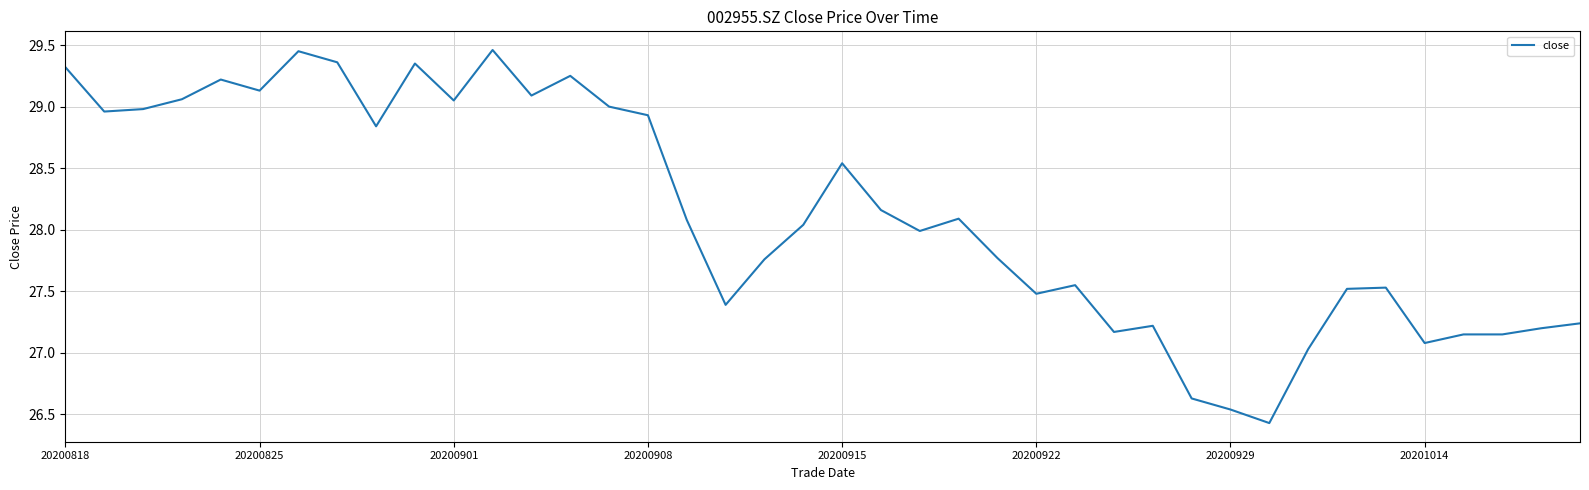

Is this an area chart (filled region under the line)?

No